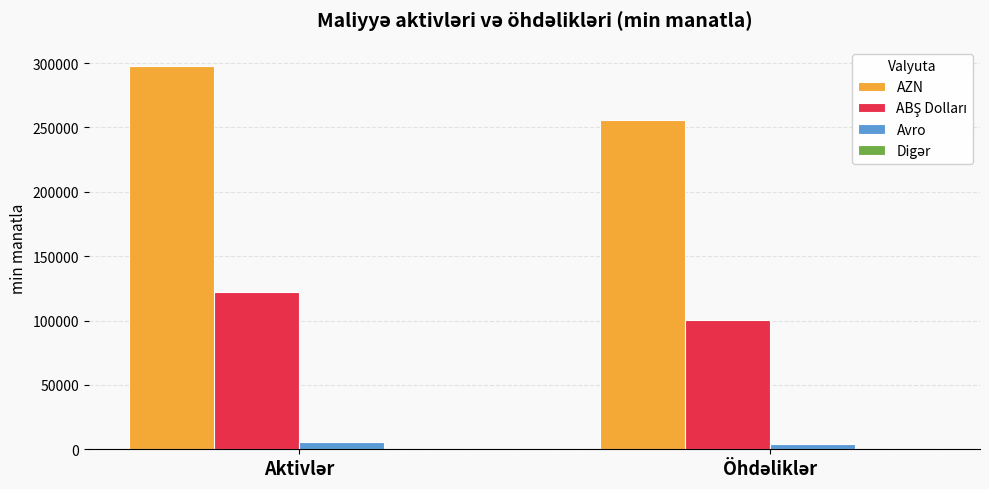

What is the sum of all Avro values?

10178.2